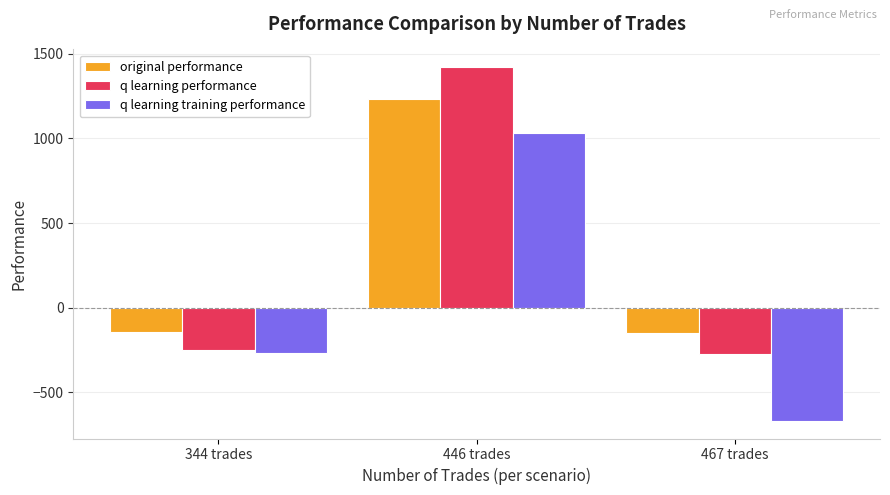

Rank the series by their maximum value, from highest to lowest.

q learning performance, original performance, q learning training performance